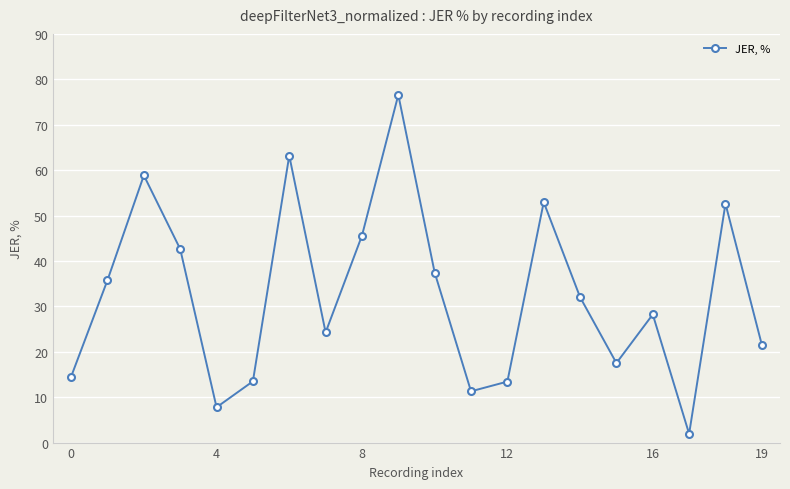

How many interior local peaks (higher than both neighbors) does the data have?

6